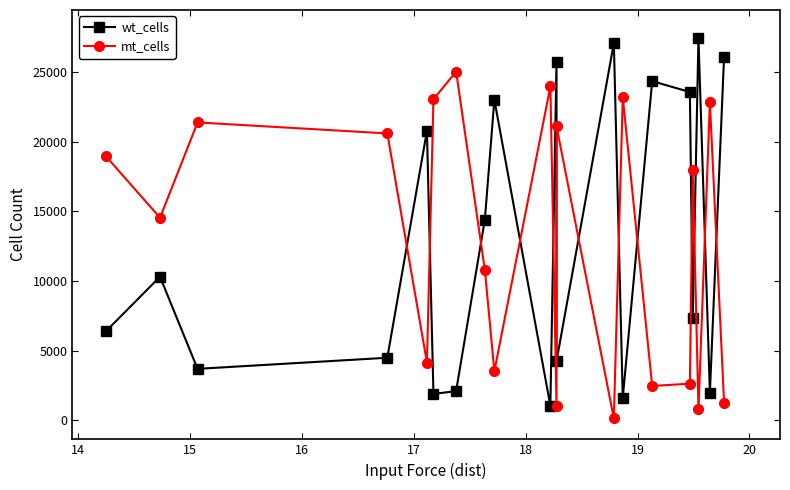

Between which two adjacent categories do wt_cells and mt_cells first intersect?

16 and 17